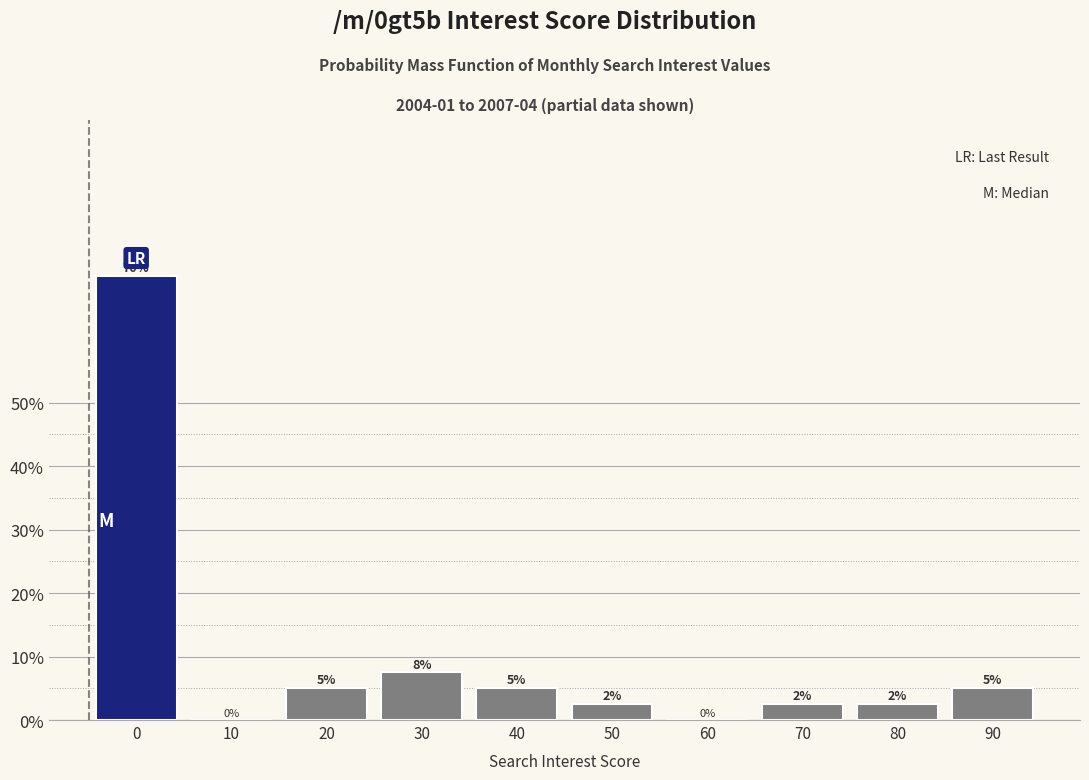

At which label is the value closest to 35?

30